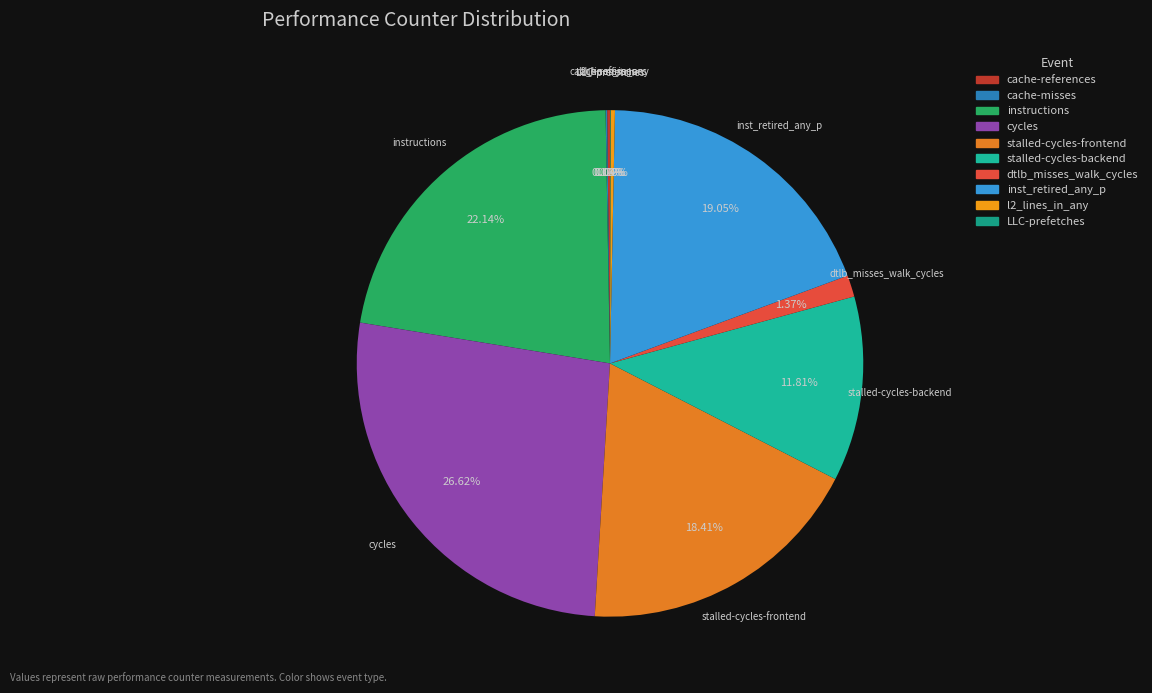

Which has a higher value, inst_retired_any_p or cycles?

cycles